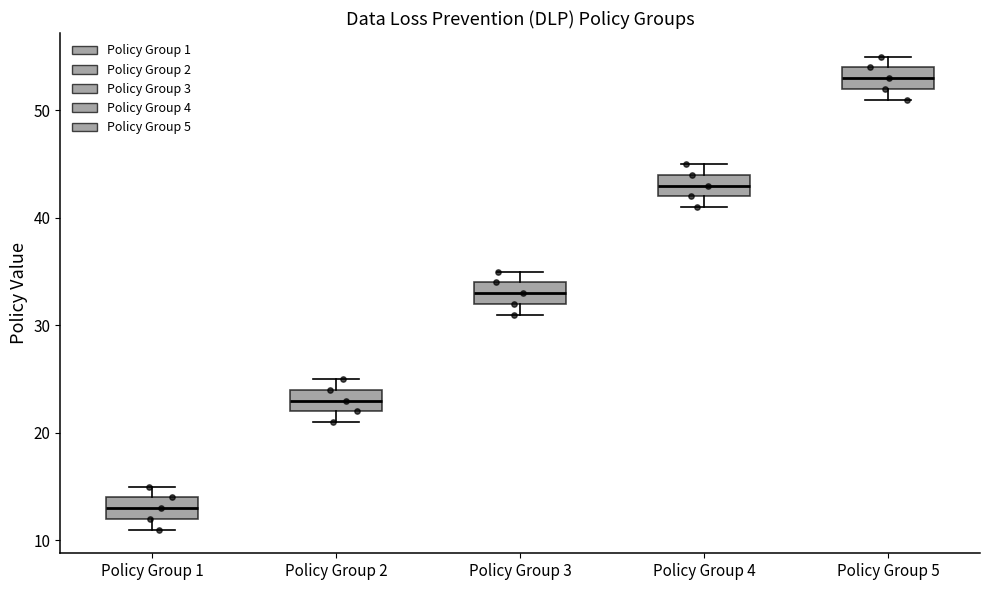

Which box's median line is the highest?

Policy Group 5